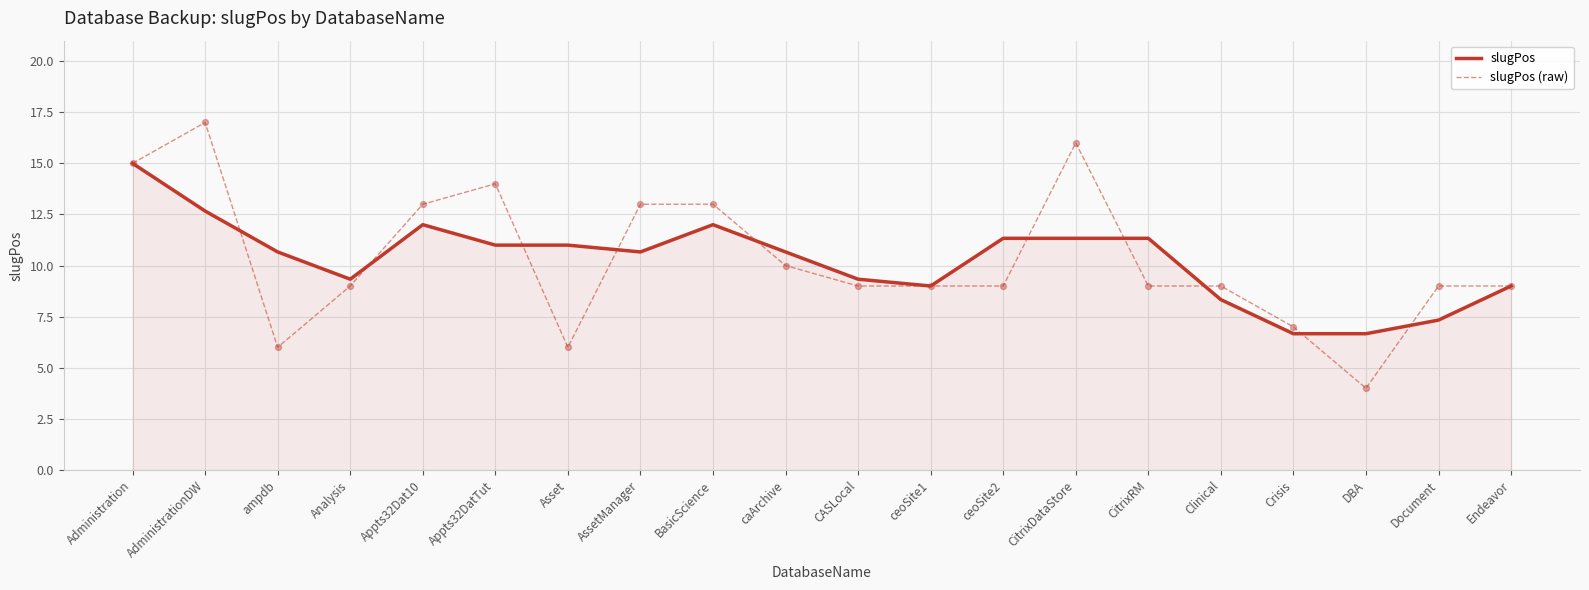

Is the value of slugPos at ceoSite2 greater than the value of slugPos (raw) at Appts32DatTut?

No